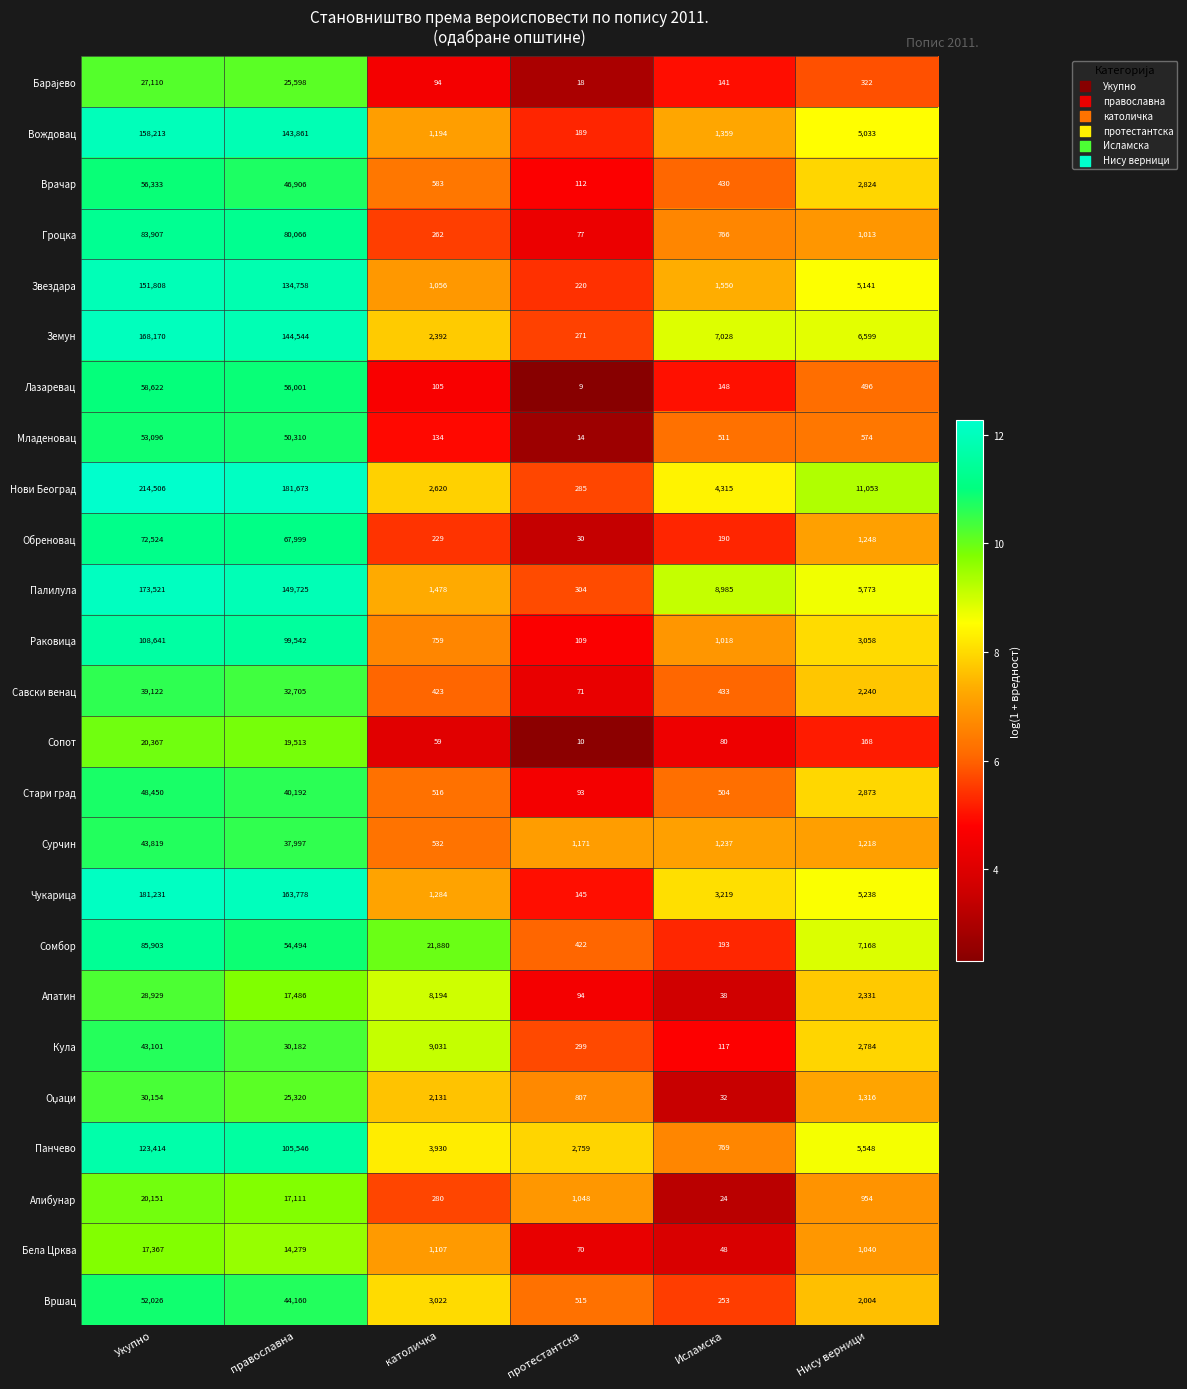

Which series has the largest total across all categories?

Нови Београд